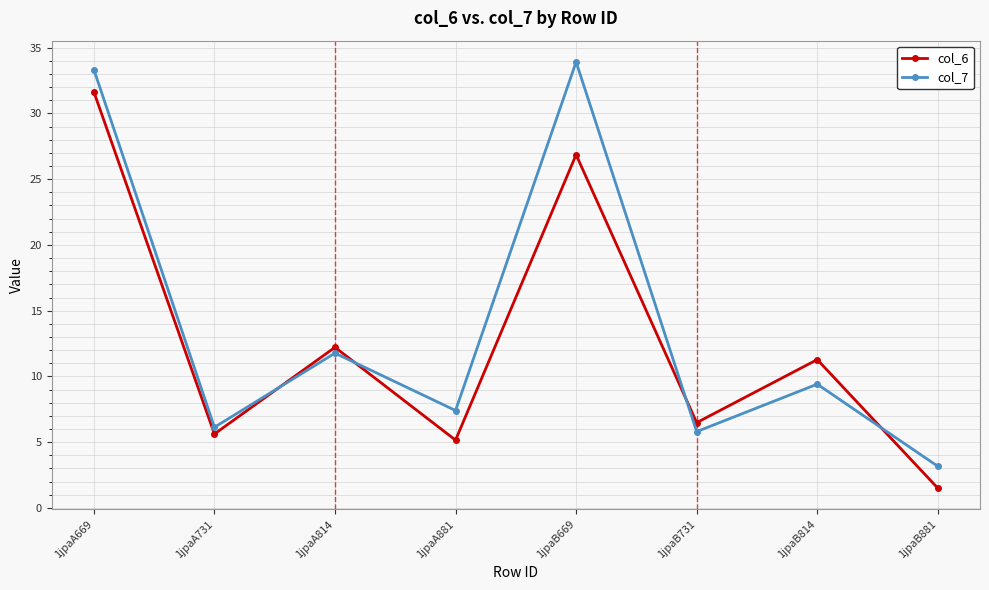

Rank the series by their maximum value, from lowest to highest.

col_6, col_7